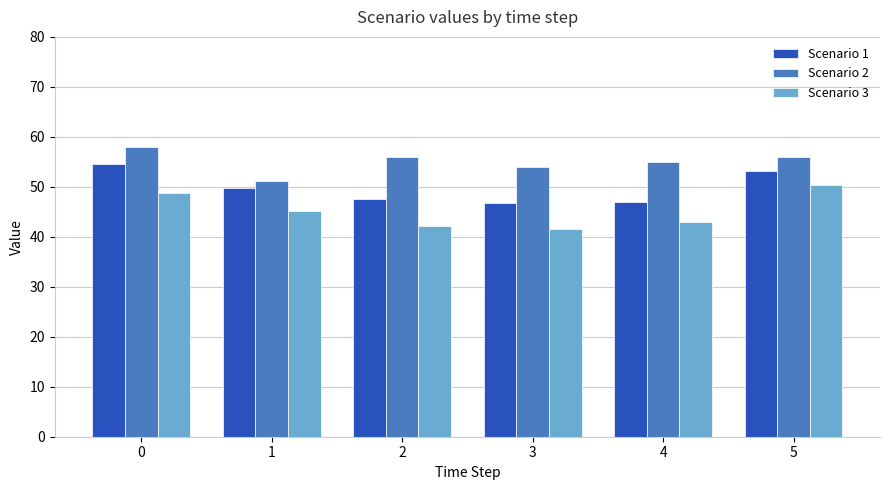

What is the difference between the second highest and minimum values in the Scenario 2 series?

4.7